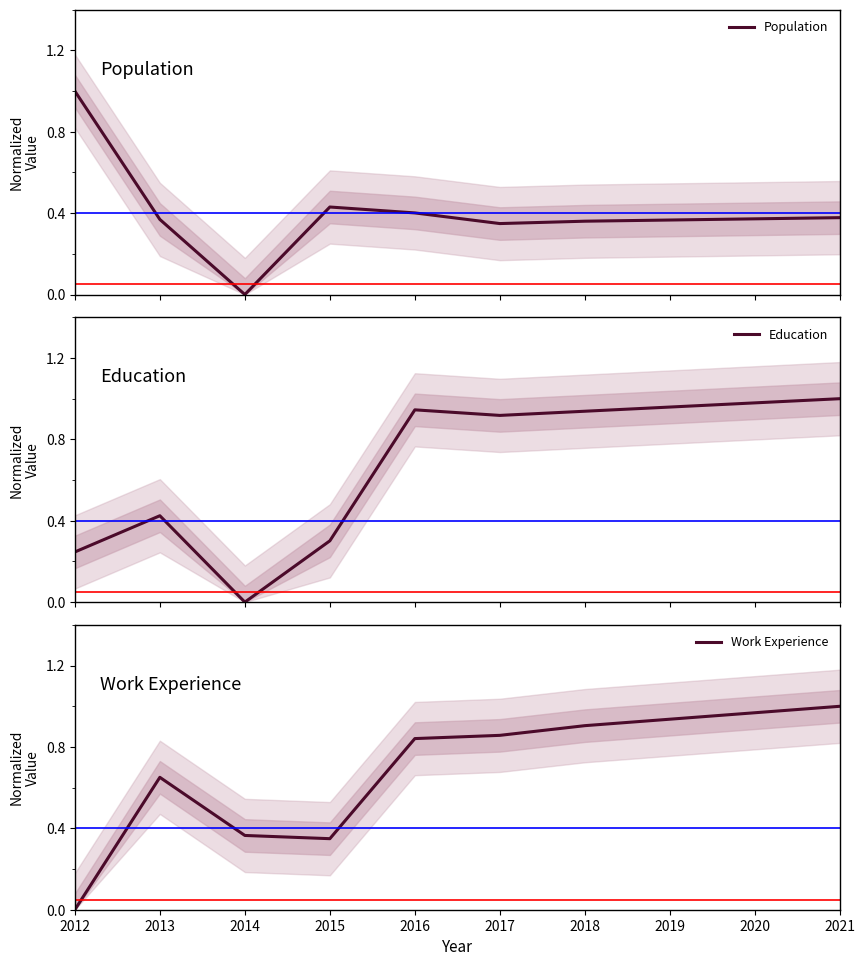

How many data points in Work Experience are above 0?

9